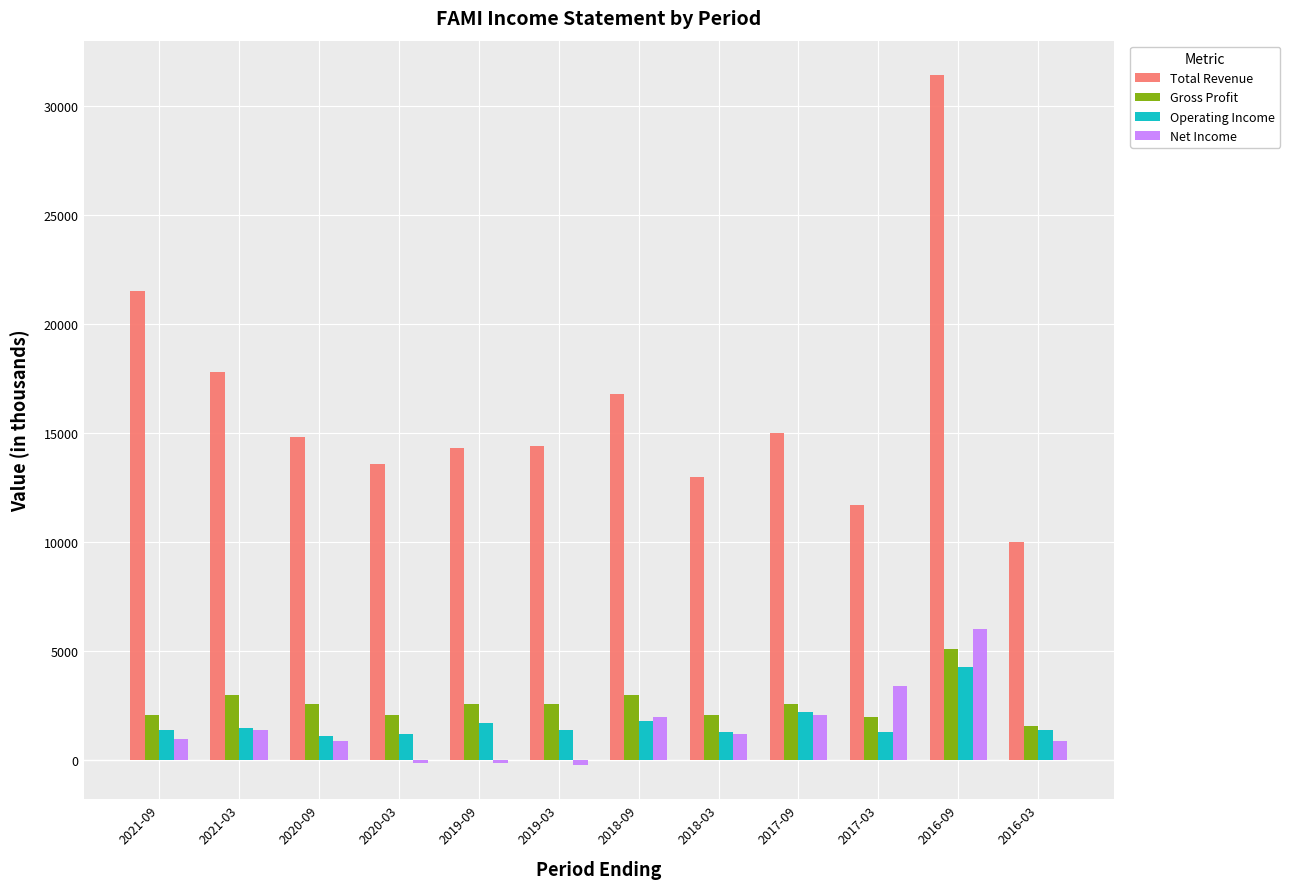

At which label is Operating Income closest to 2700?

2017-09